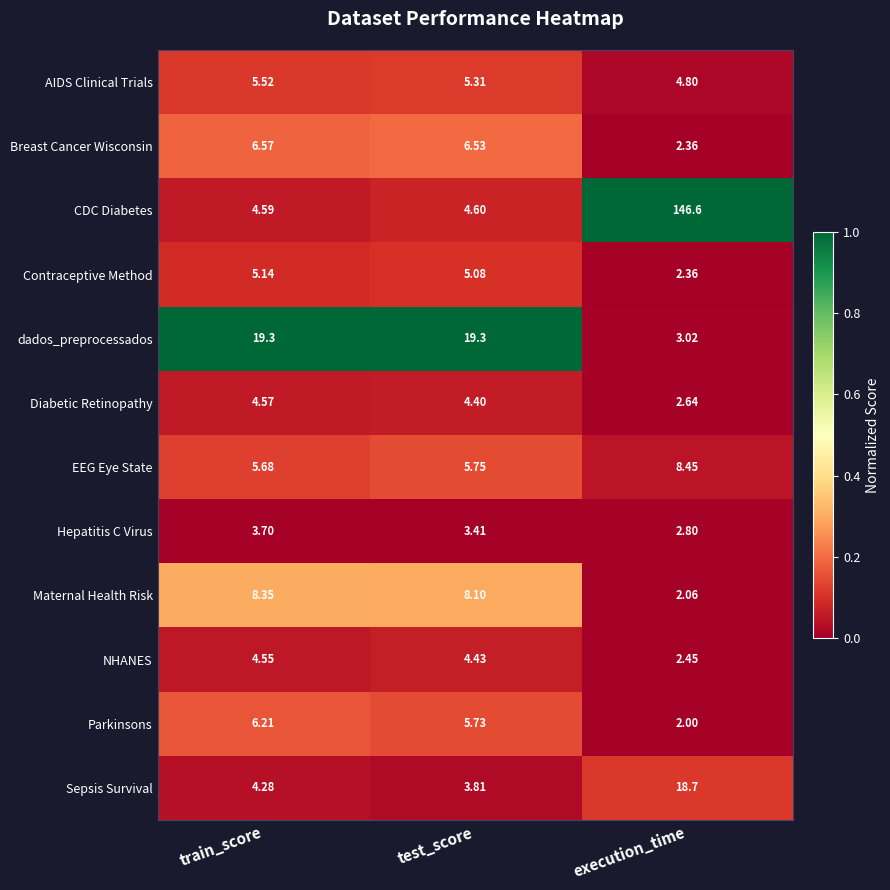

Which series has the widest spread of values?

CDC Diabetes